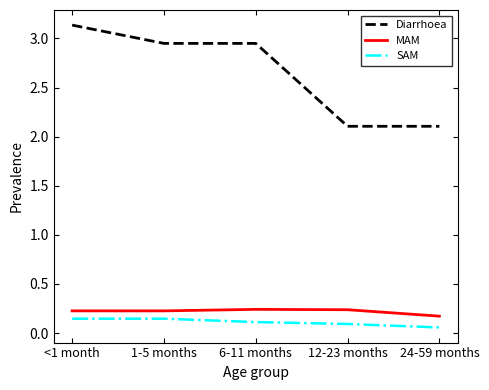

How many SAM values are between 0 and 1?

5